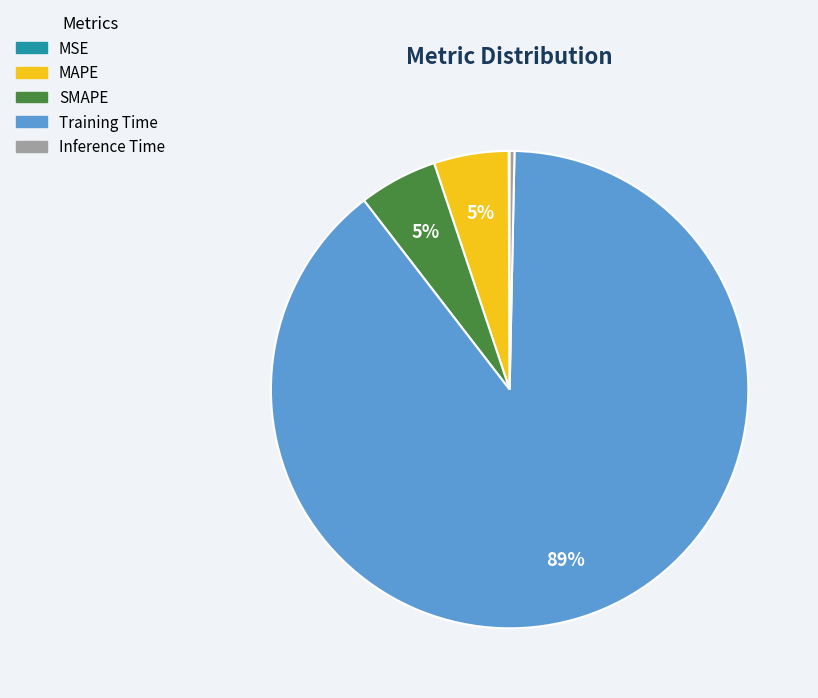

Which slice represents more than half of the pie?

Training Time